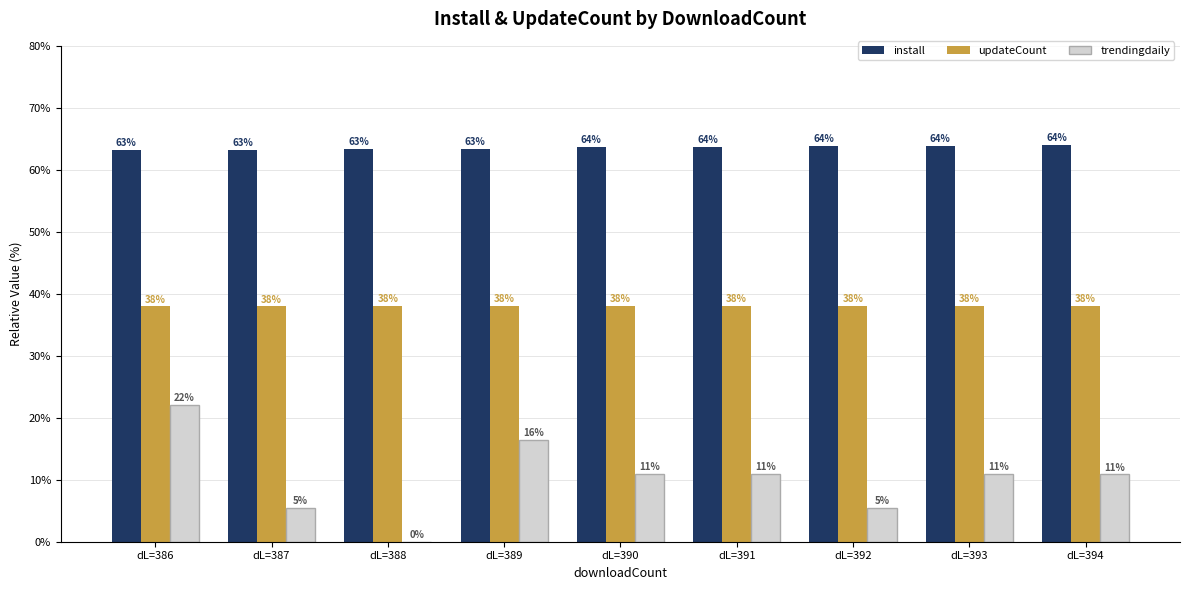

At which label is updateCount closest to 37?

dL=386